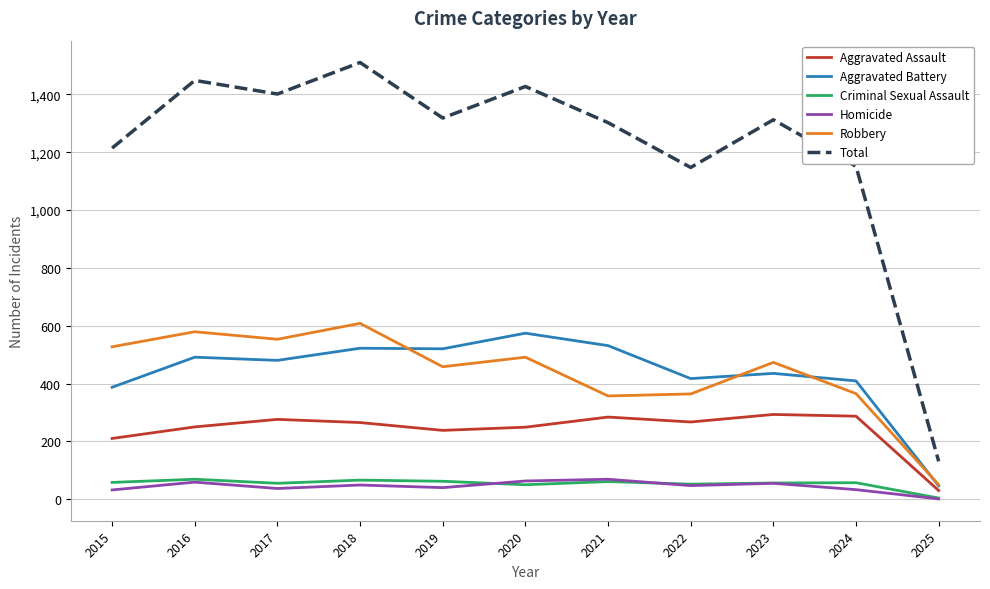

True or false: Aggravated Assault has a value of 90 at 2024.

False